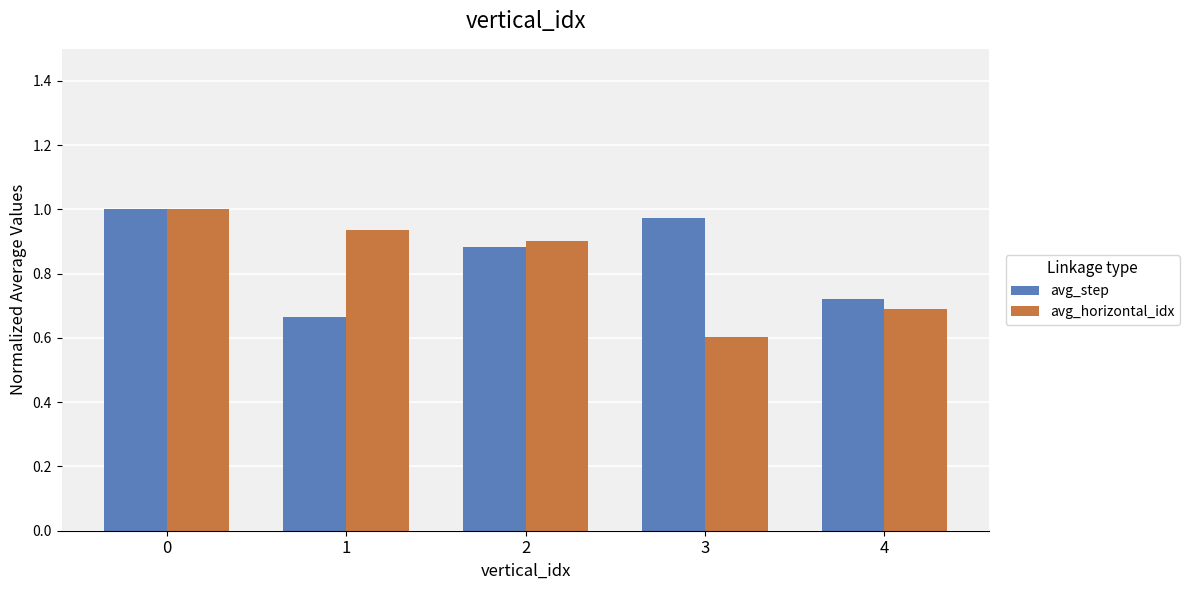

What is the difference between the maximum and minimum values in the avg_step series?

0.3